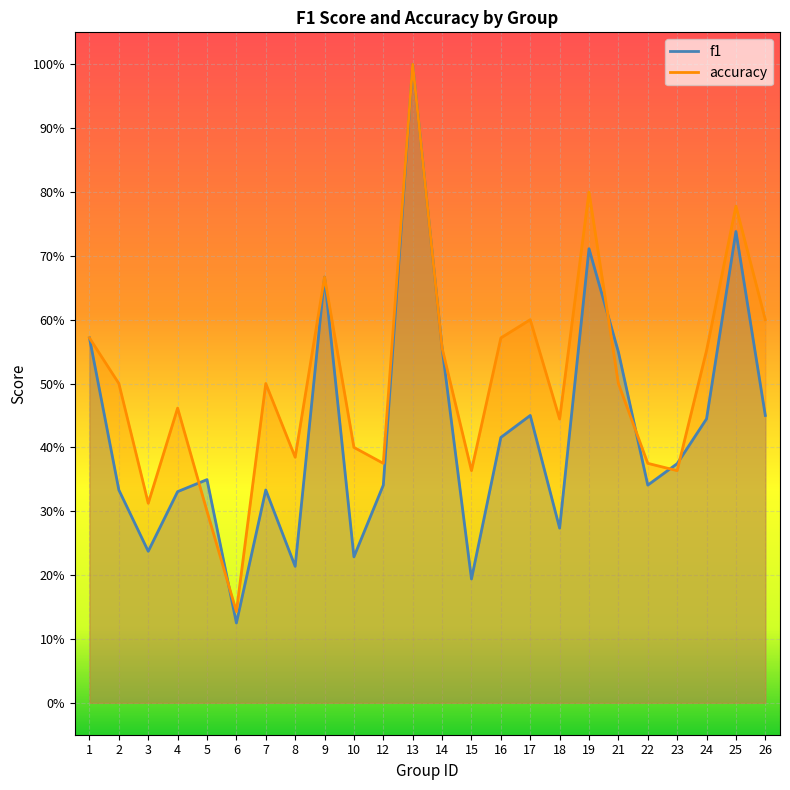

What value does the f1 series have at 10?

0.2